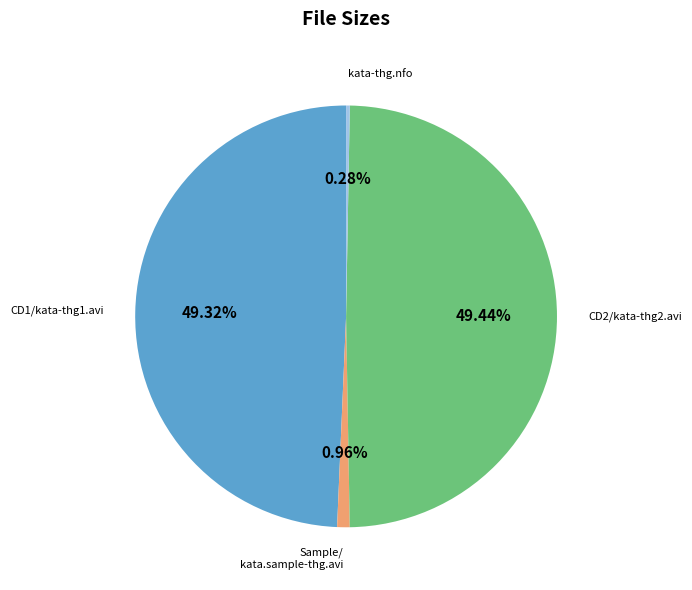

Does any single category account for the majority?

No